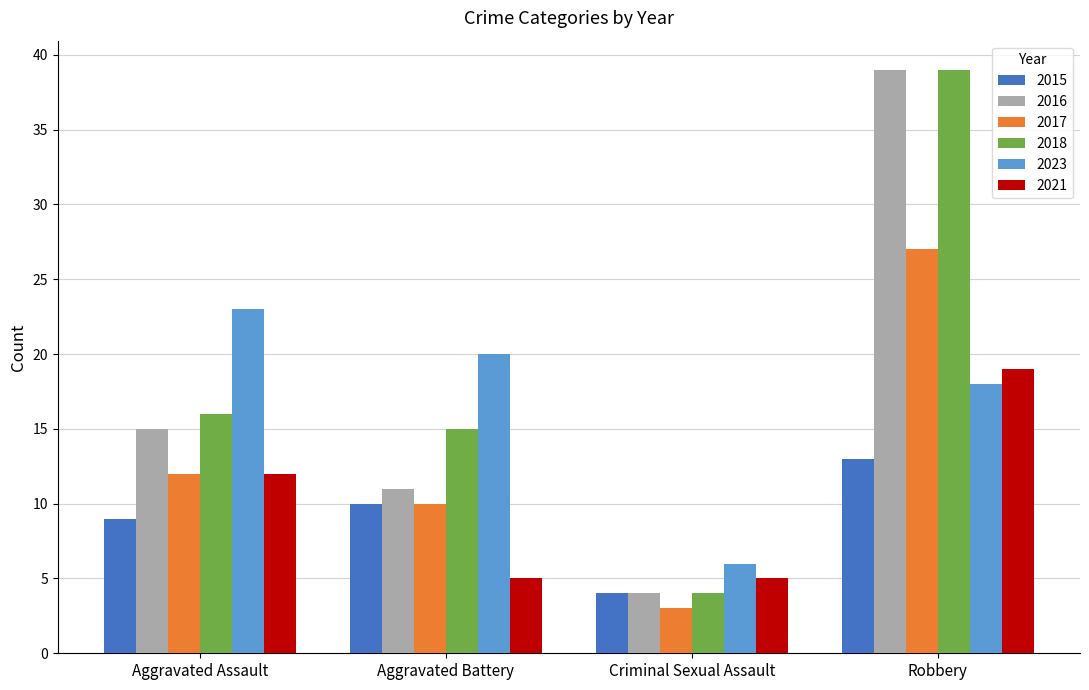

What is the greatest value displayed?

39